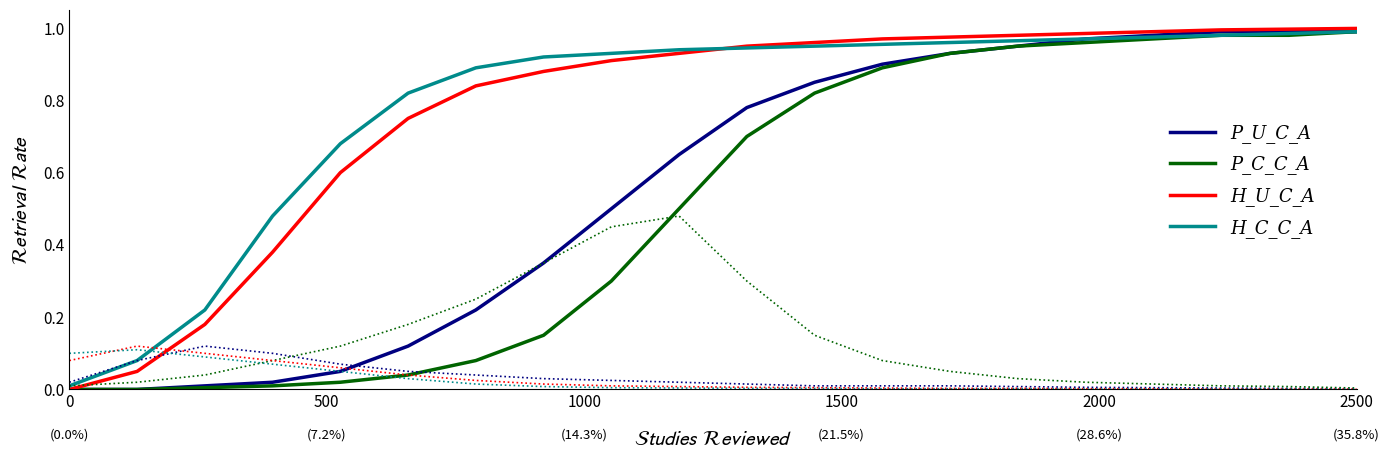

True or false: P_U_C_A and H_U_C_A cross at least once.

False